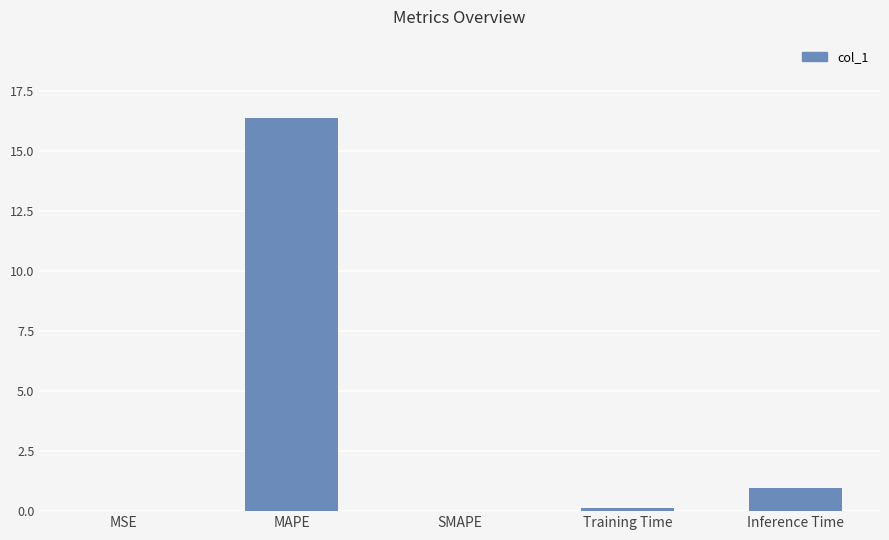

Is it true that the value at SMAPE is 0.0?

True